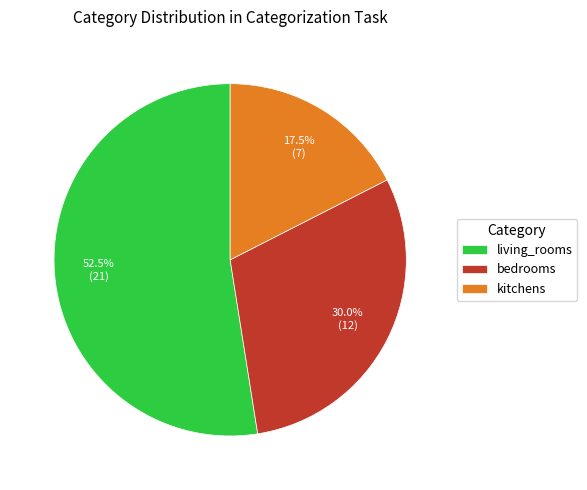

Combined, do living_rooms and bedrooms account for over 50%?

Yes